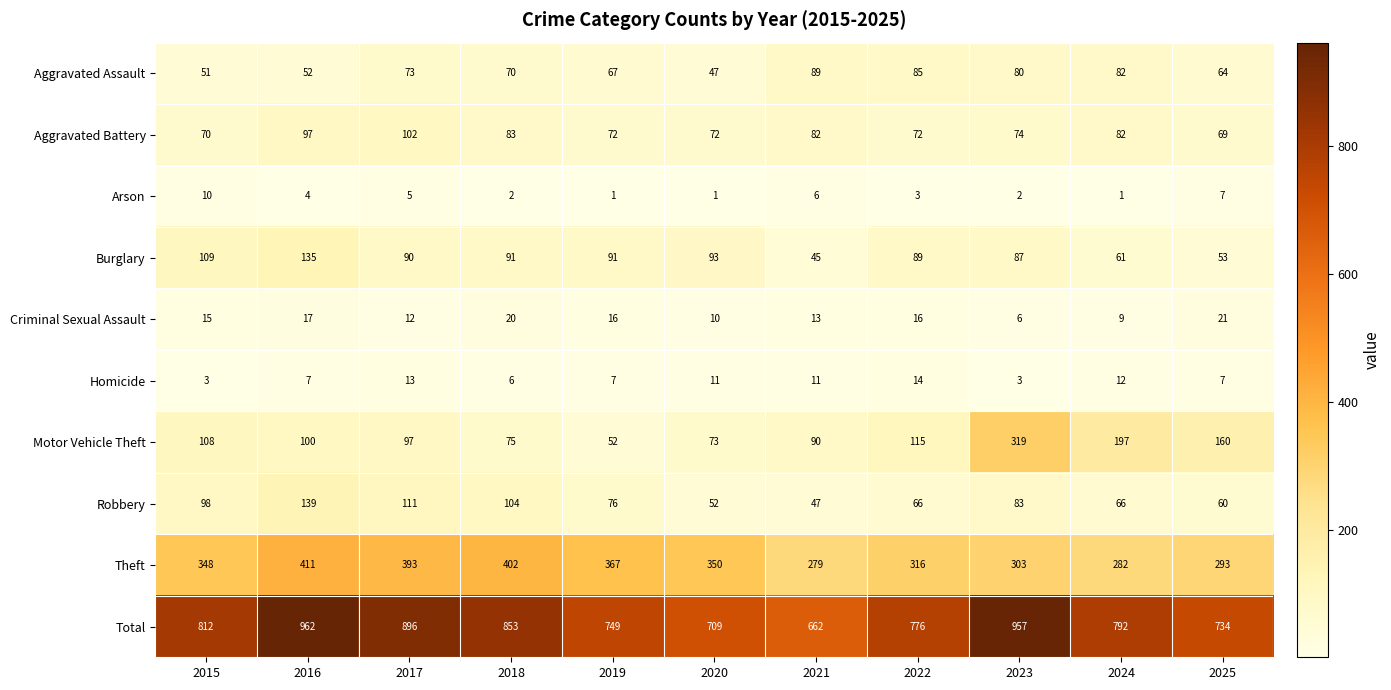

Count the number of data series in this chart.

10